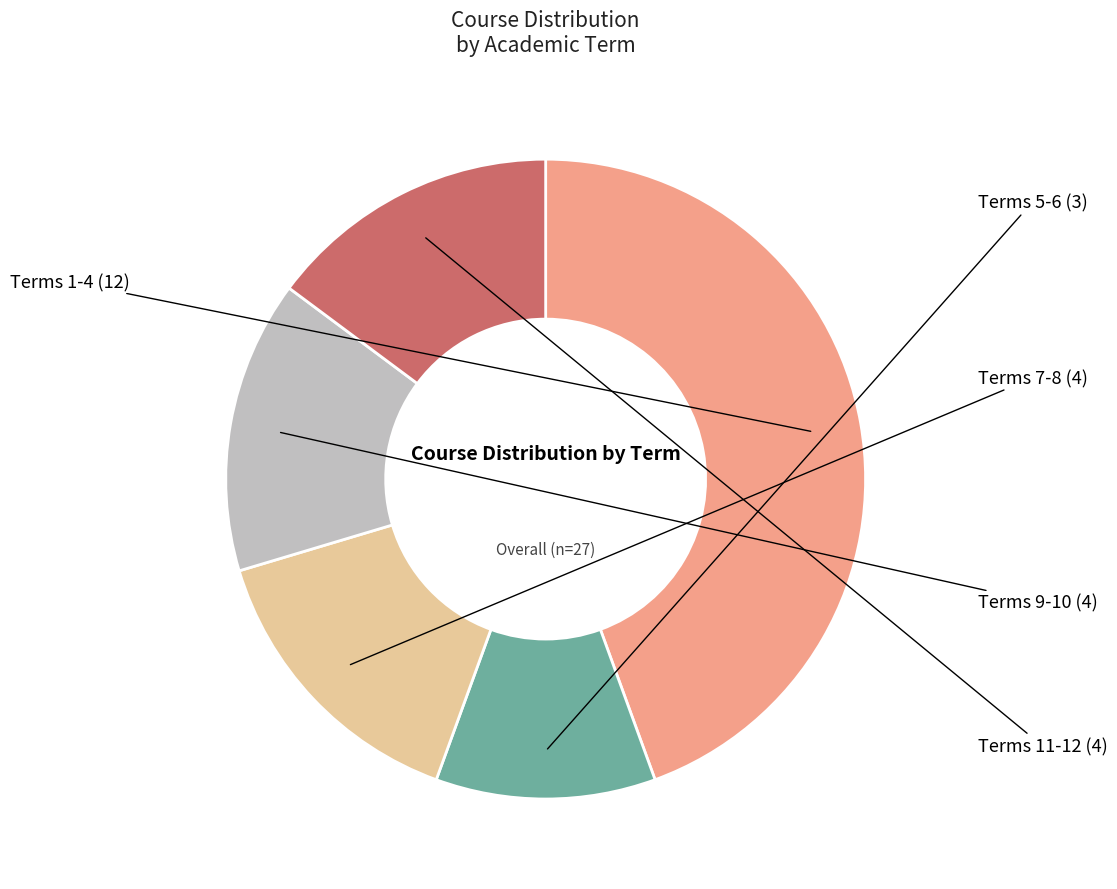

Which category has the smallest portion of the pie?

Term 5